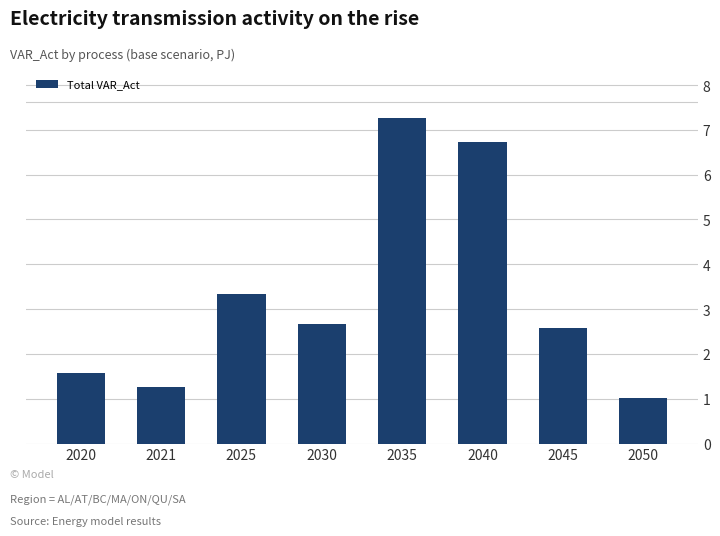

The chart shows a value of 3.3 at 2025. True or false?

True